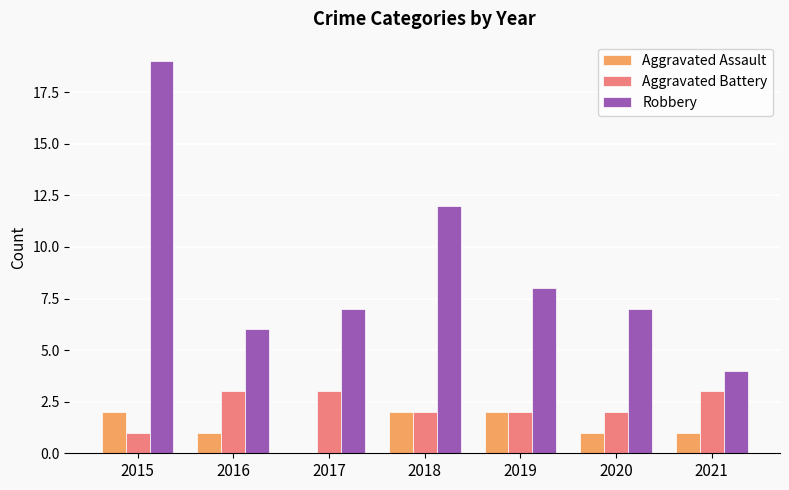

At which label does Robbery first exceed 7?

2015